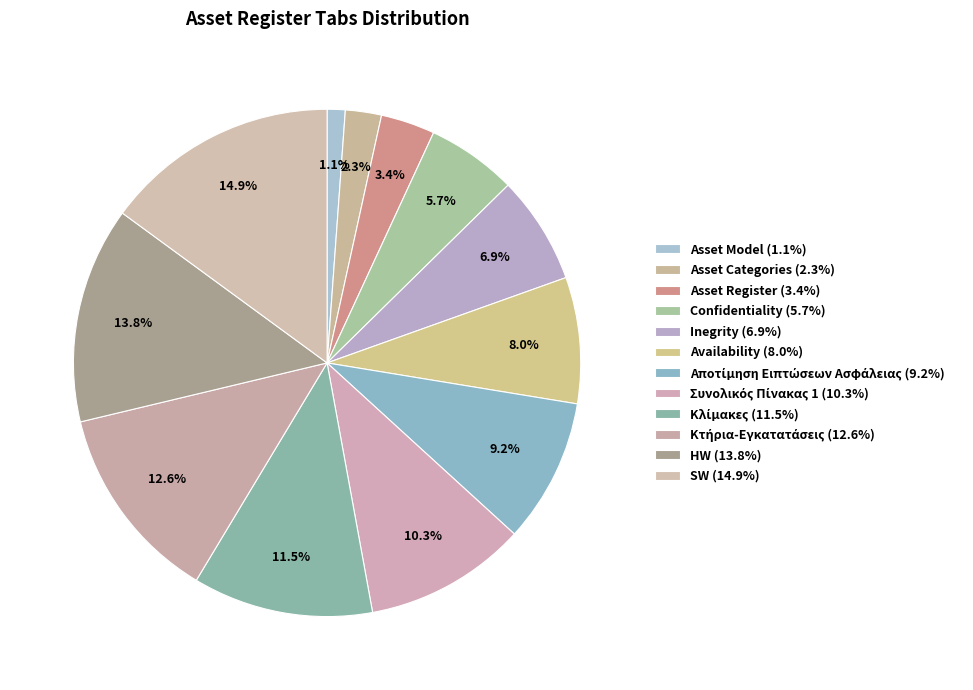

Count the number of slices in the pie.

12